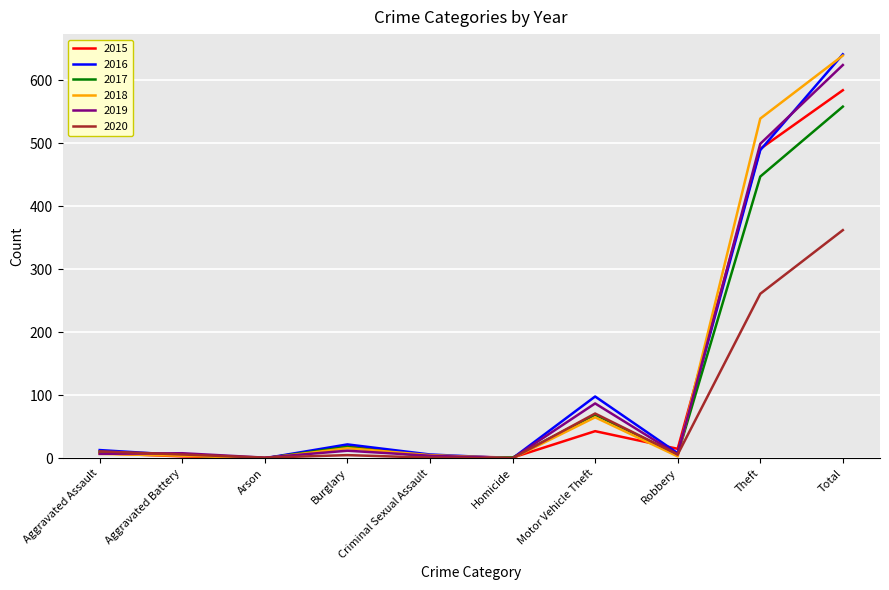

Is it true that 2018 equals 216 at Homicide?

False